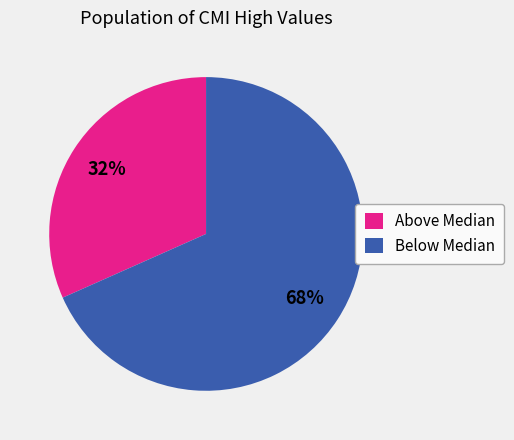

Approximately how many times larger is the value at Above Median compared to Below Median?

0.5